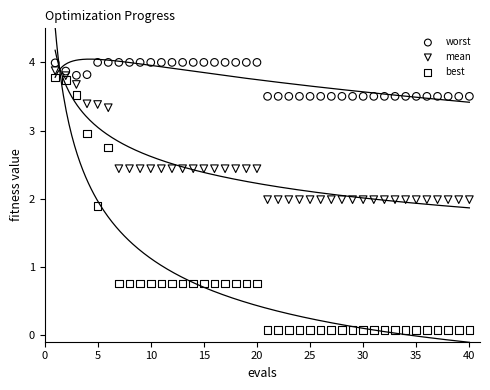

Across all data points, what is the range of Y values (max minus min)?

3.9